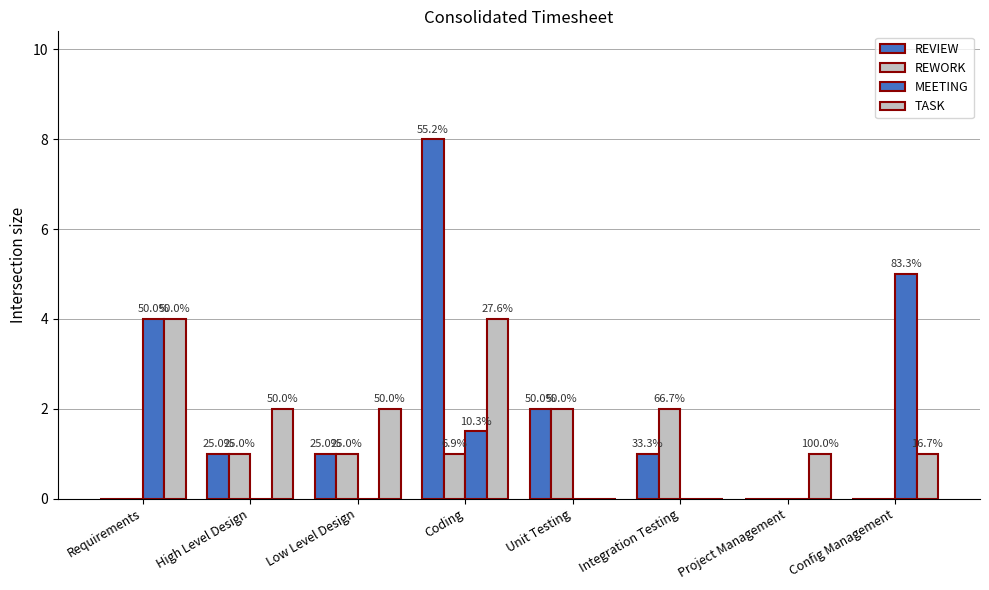

Reading left to right, what are all the values shown in this chart?

REVIEW: Requirements=0.0	High Level Design=1.0	Low Level Design=1.0	Coding=8.0	Unit Testing=2.0	Integration Testing=1.0	Project Management=0.0	Config Management=0.0
REWORK: Requirements=0.0	High Level Design=1.0	Low Level Design=1.0	Coding=1.0	Unit Testing=2.0	Integration Testing=2.0	Project Management=0.0	Config Management=0.0
MEETING: Requirements=4.0	High Level Design=0.0	Low Level Design=0.0	Coding=1.5	Unit Testing=0.0	Integration Testing=0.0	Project Management=0.0	Config Management=5.0
TASK: Requirements=4.0	High Level Design=2.0	Low Level Design=2.0	Coding=4.0	Unit Testing=0.0	Integration Testing=0.0	Project Management=1.0	Config Management=1.0